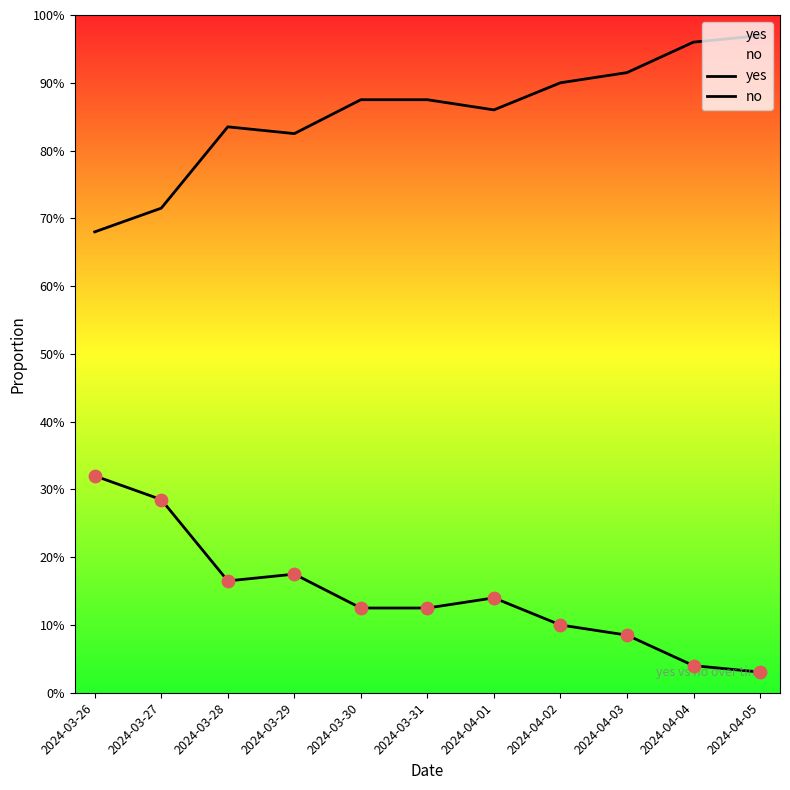

What is the total value across all series at 2024-03-29?

1.0